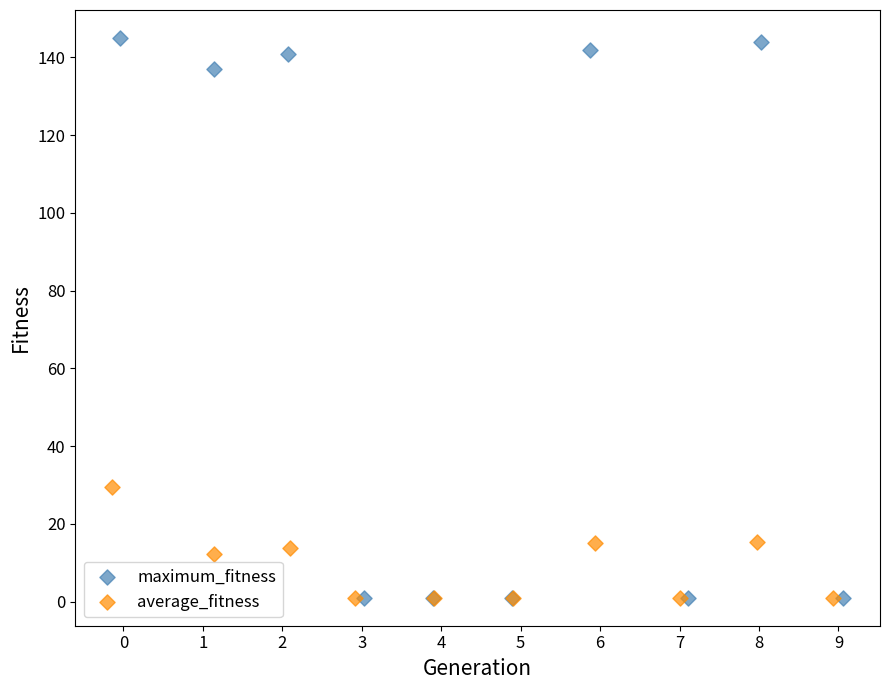

Which series contains the highest Y value?

maximum_fitness